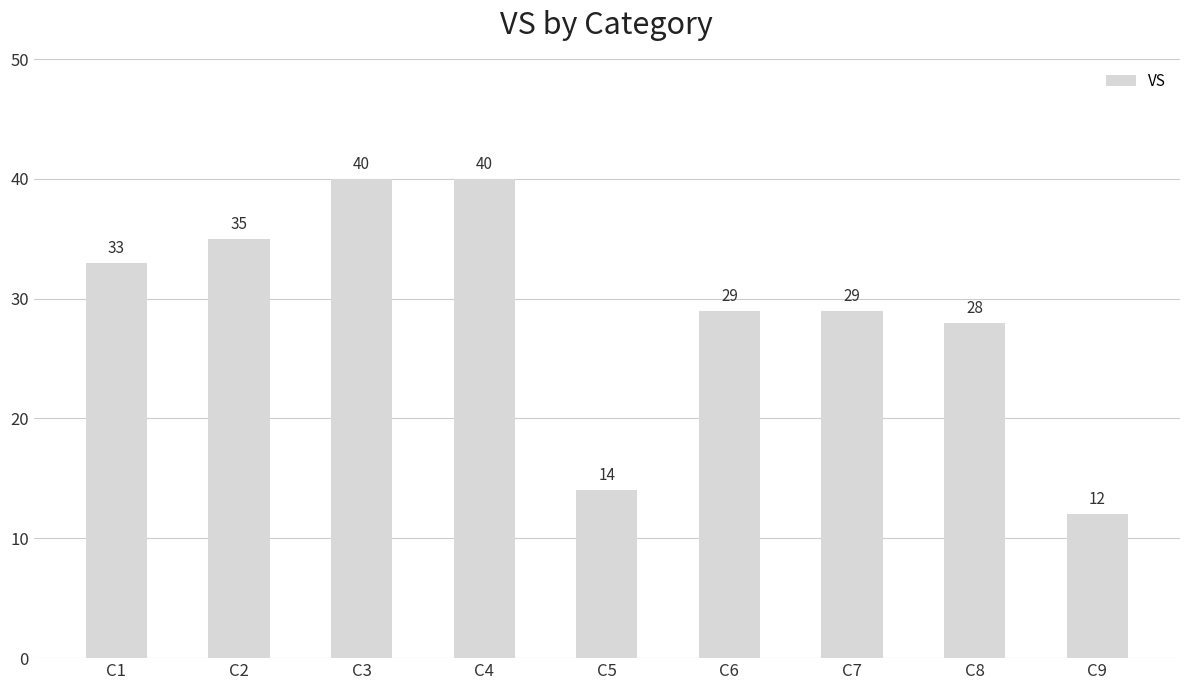

Where is the data nearest to the value 26?

C8